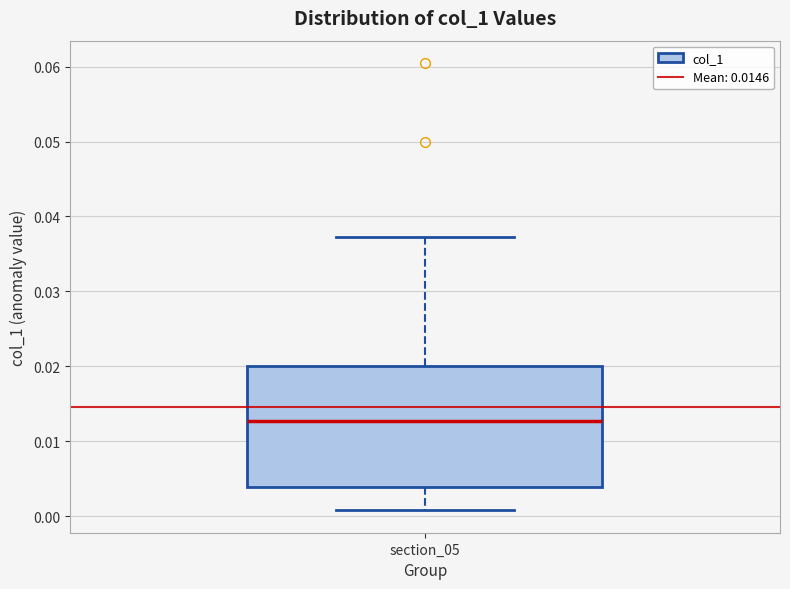

Read this box plot against the y-axis: the position of the median line, the range covered by the box, and the ends of both whiskers. The values are not printed on the chart, so give them approximately, as read against the axis.

median 0.013, box 0.004 to 0.020, whiskers 0.001 to 0.037